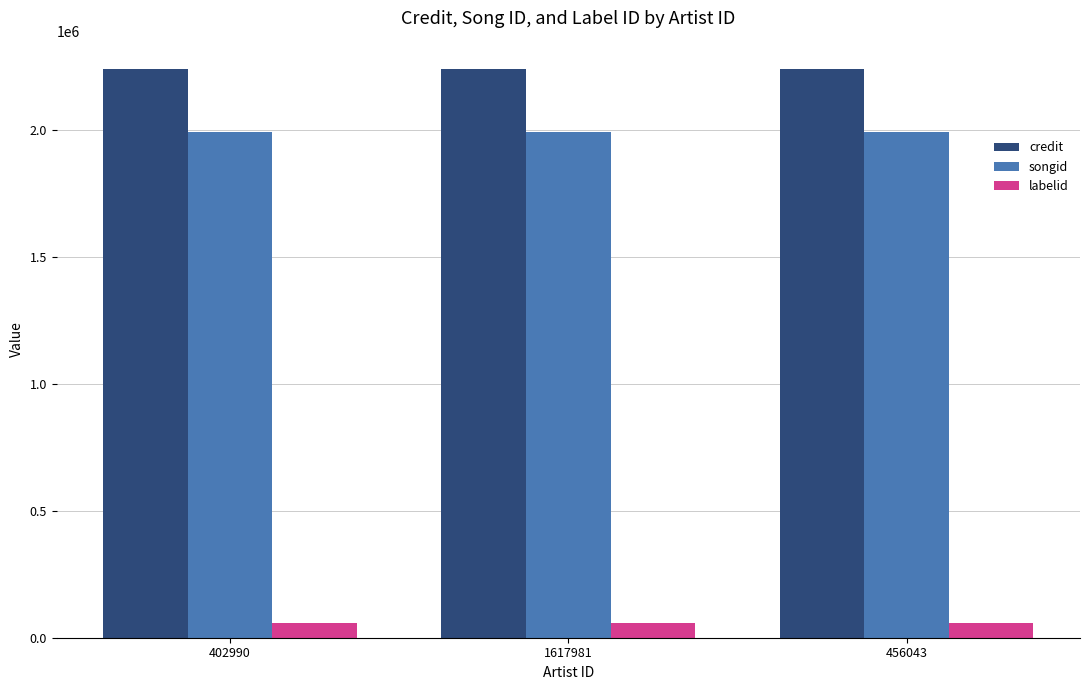

Reading left to right, list all the values displayed in this chart.

credit: 402990=2240063	1617981=2240063	456043=2240063
songid: 402990=1992127	1617981=1992127	456043=1992127
labelid: 402990=59851	1617981=59851	456043=59851